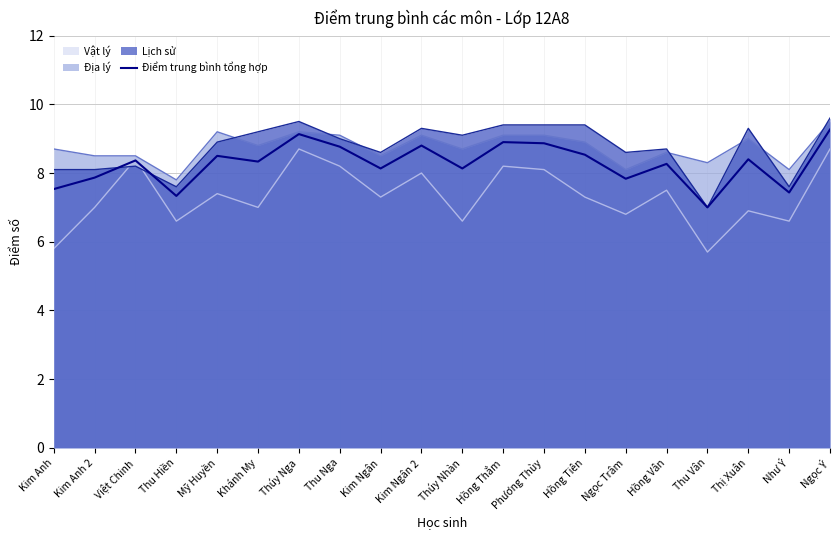

Reading left to right, what are all the values shown in this chart?

7.5	7.9	8.4	7.3	8.5	8.3	9.1	8.8	8.1	8.8	8.1	8.9	8.9	8.5	7.8	8.3	7.0	8.4	7.4	9.3